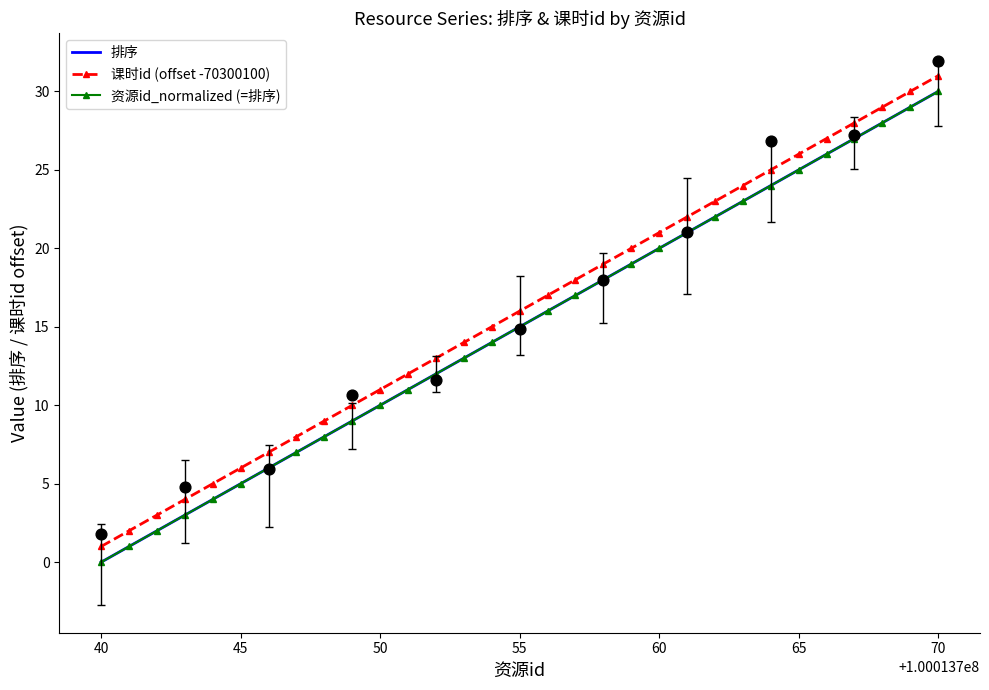

Which series has the largest total across all categories?

课时id (offset -70300100)